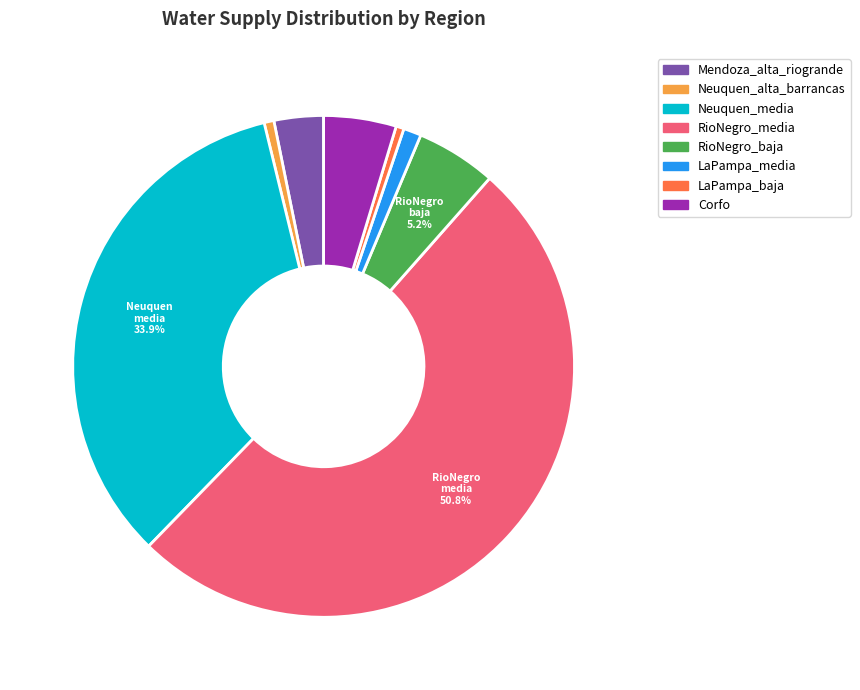

Which slice is the largest?

RioNegro_media